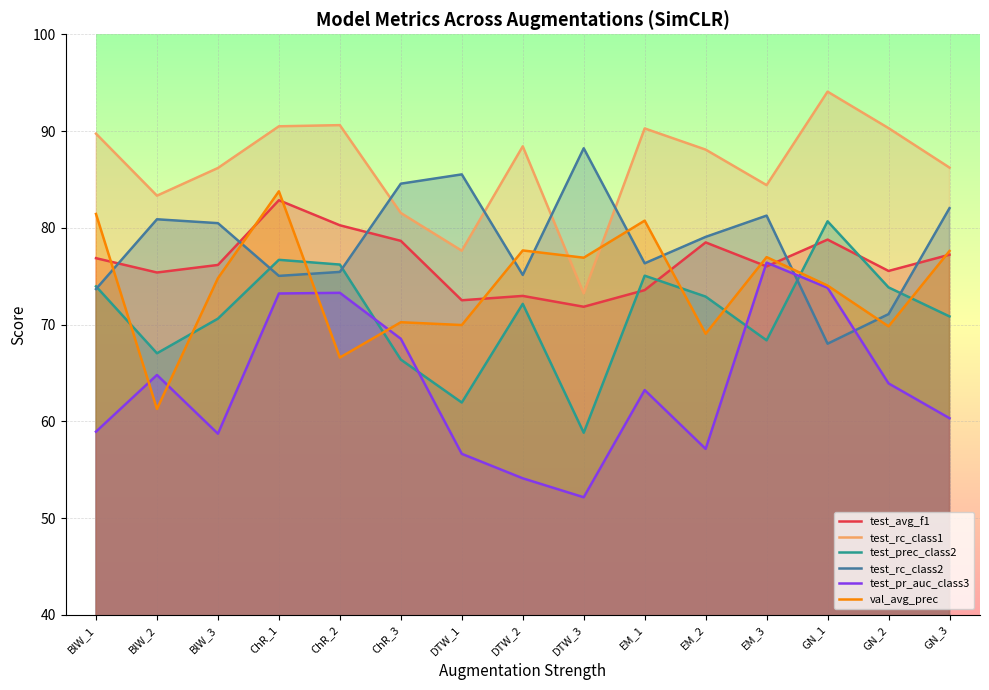

At which category is the sum across all series the highest?

ChR_1